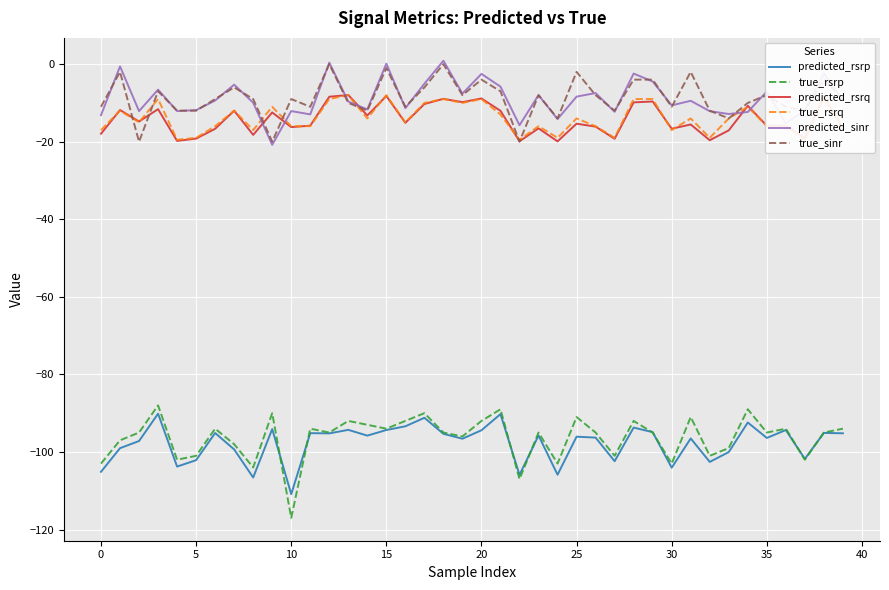

How many values in the predicted_rsrp series are below -95?

28